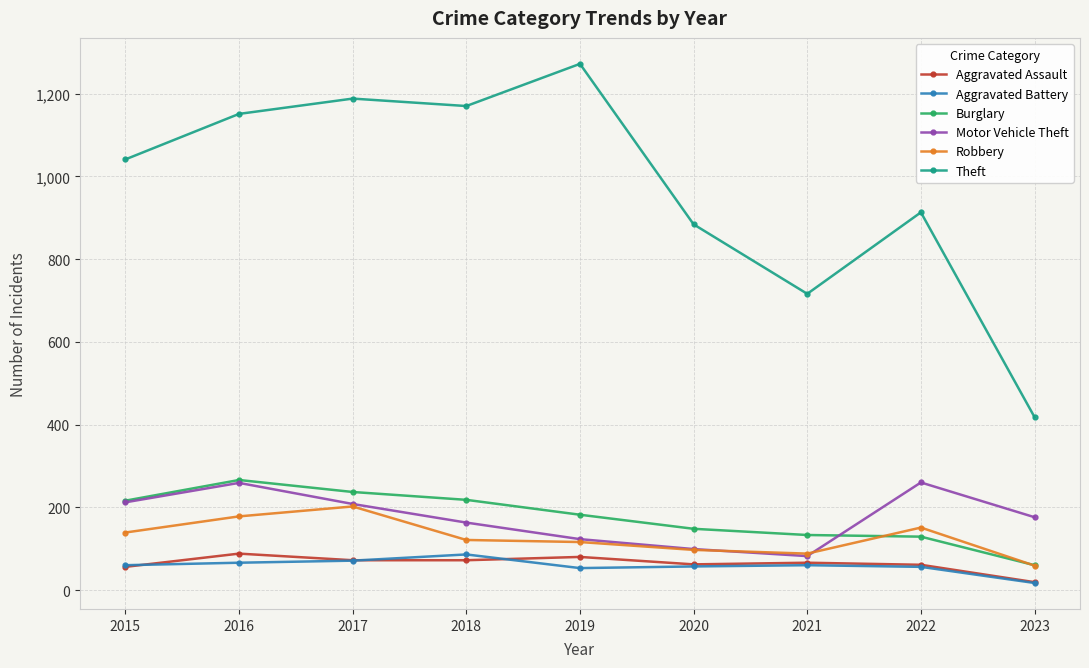

What is the value of the Aggravated Battery point at the 3rd from the left?

71